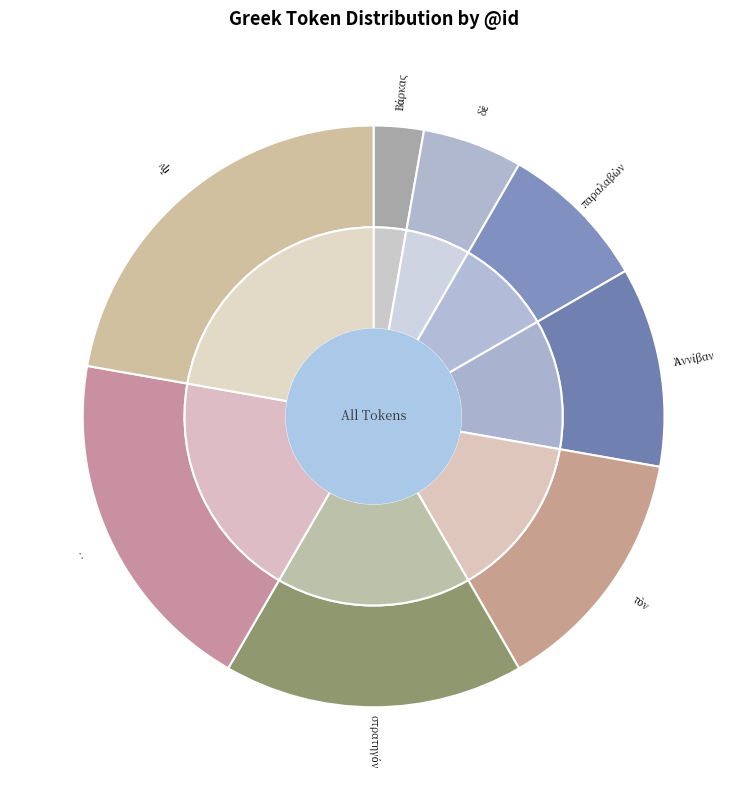

What is the largest slice in the pie chart?

ἦν